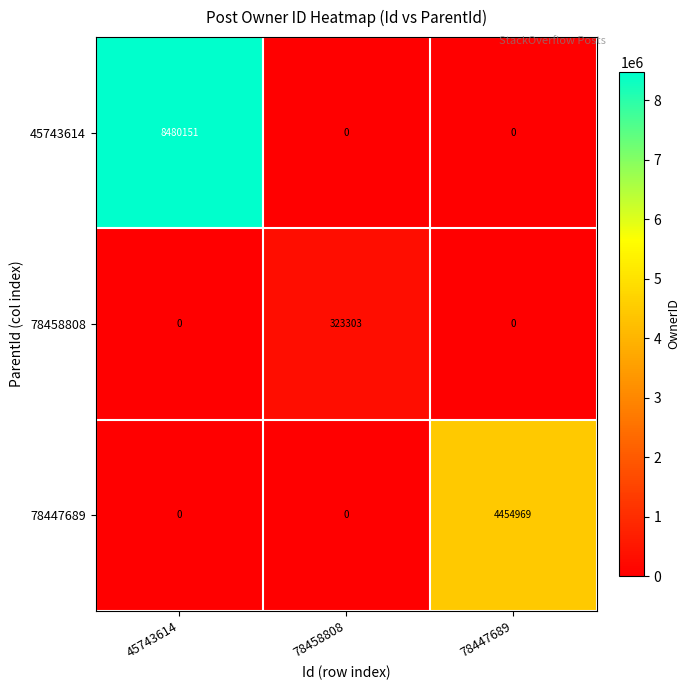

How many distinct data groups are displayed?

3